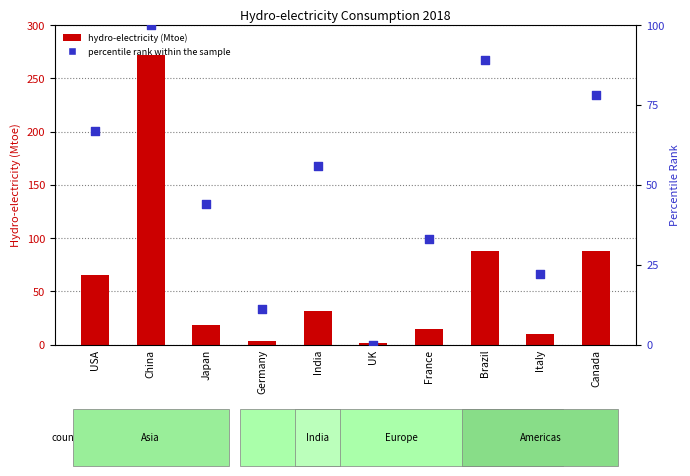

Is the value of Hydro-electricity (2018) at Italy greater than the value of percentile rank within the sample at Japan?

No